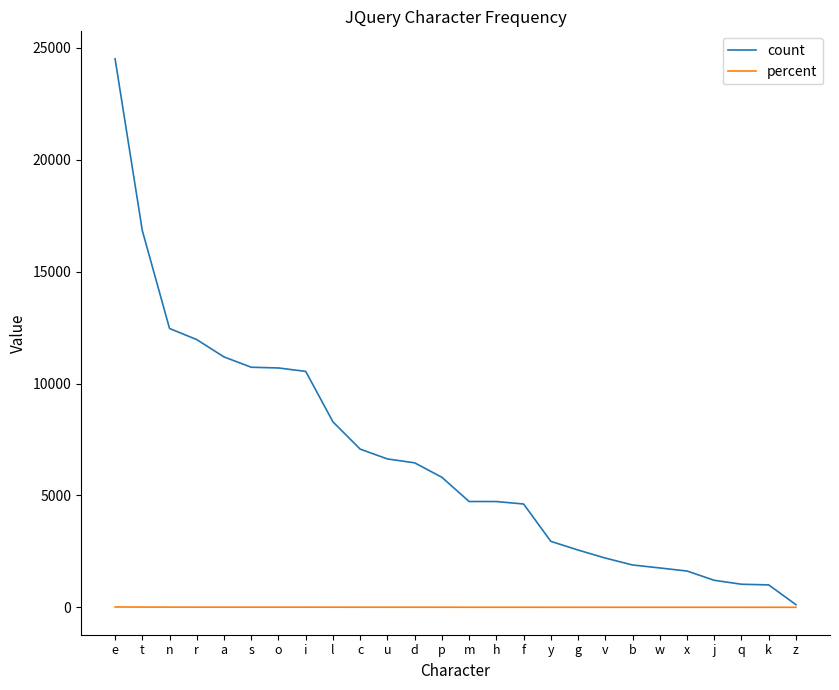

At how many categories does at least one series exceed 16667?

2